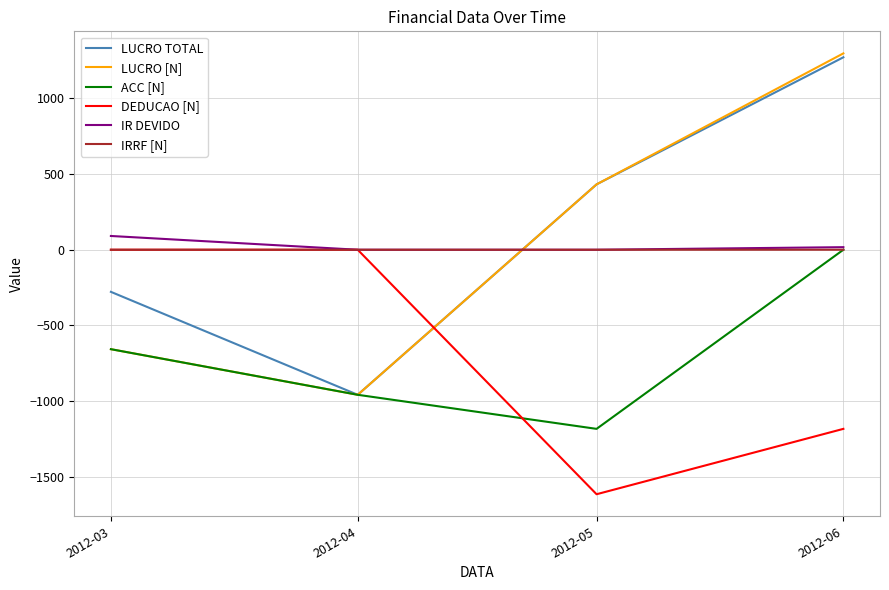

What is the spread (max minus min) of values at 2012-03?

747.7